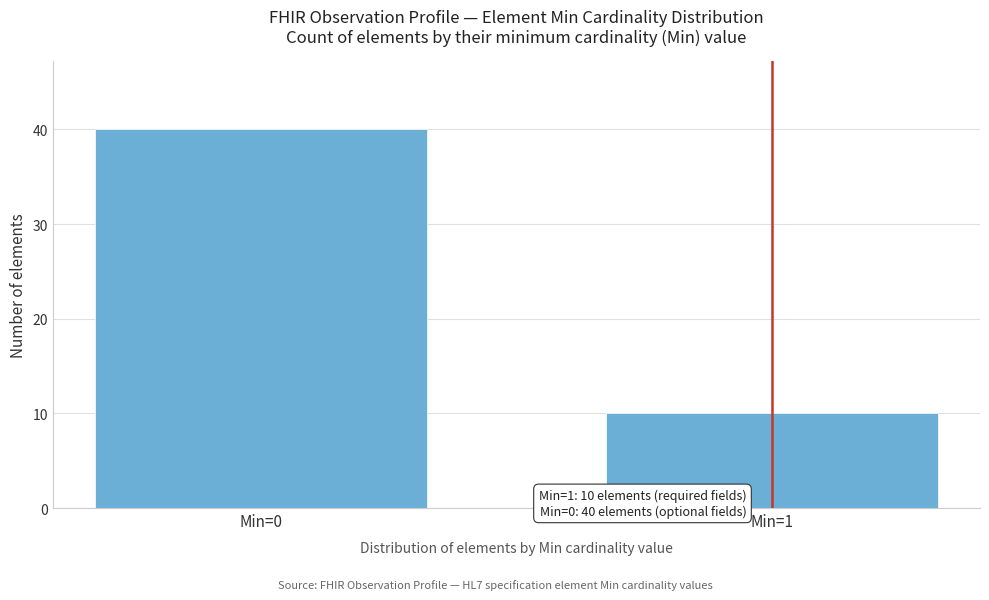

Reading left to right, extract all data points from this chart.

Min=0=40	Min=1=10